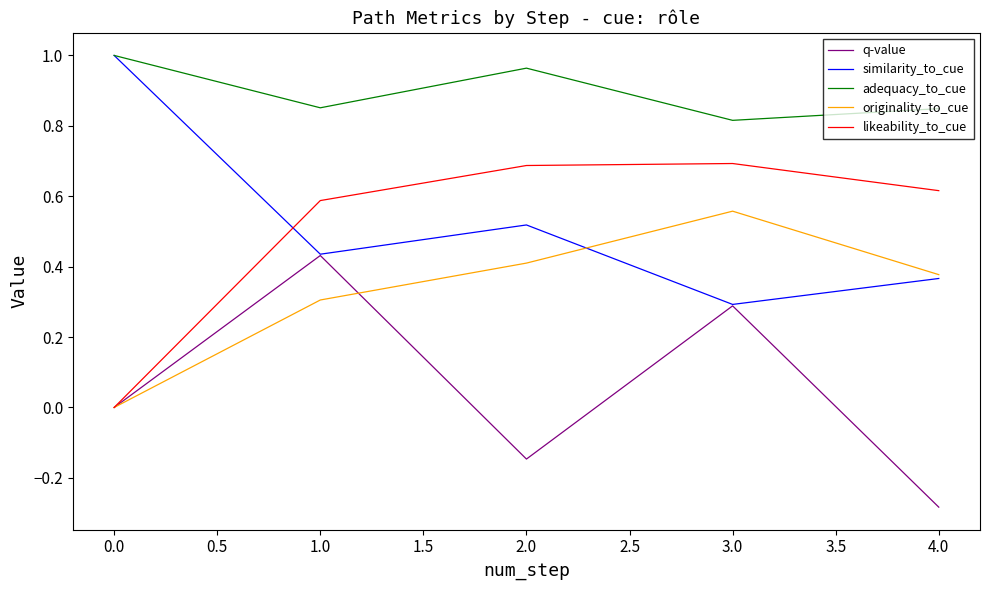

True or false: similarity_to_cue has more than 1 points higher than both neighbors.

False